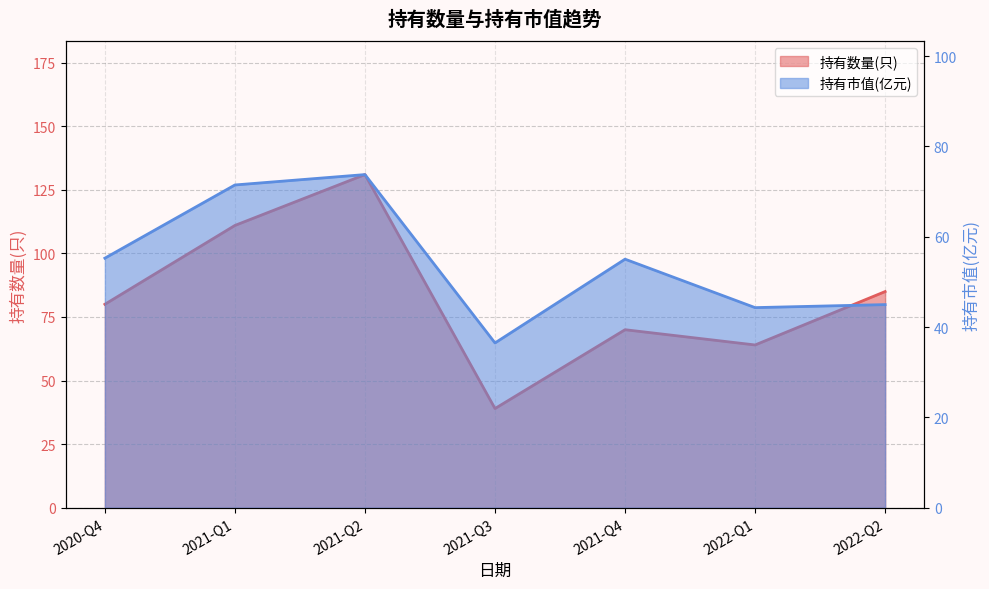

Reading left to right, what are all the values shown in this chart?

持有数量(只): 80.0	111.0	131.0	39.0	70.0	64.0	85.0
持有市值(亿元): 55.3	71.5	73.8	36.5	55.0	44.3	45.0